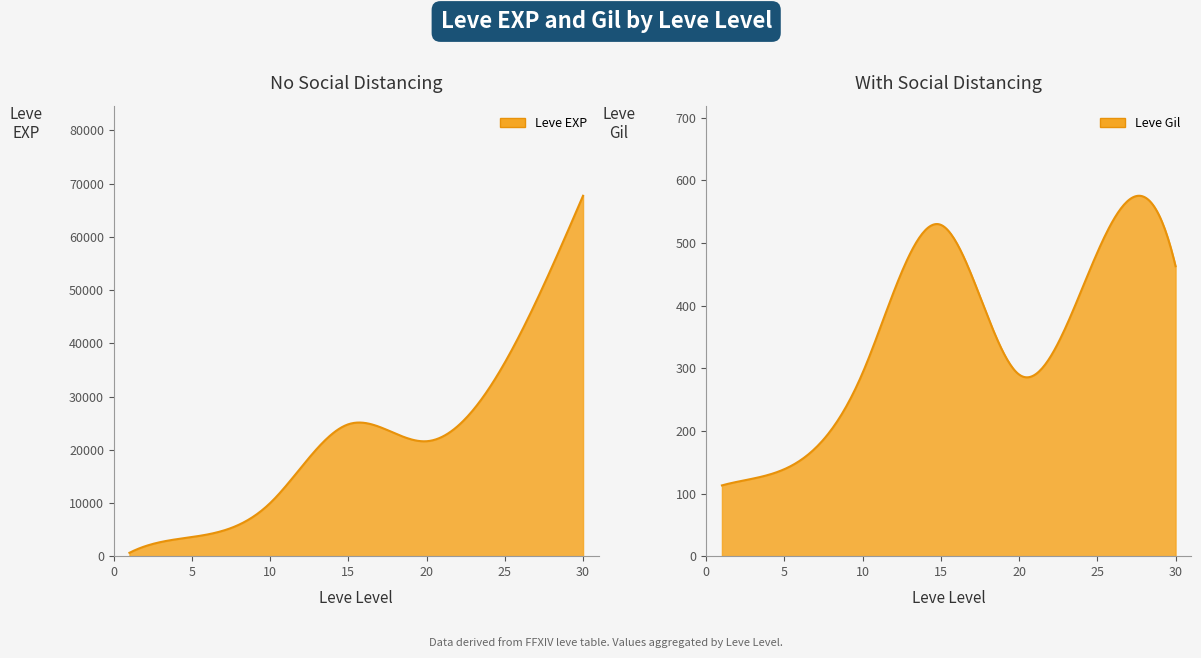

At 20, list the series in order from smallest to largest.

Leve Gil, Leve EXP